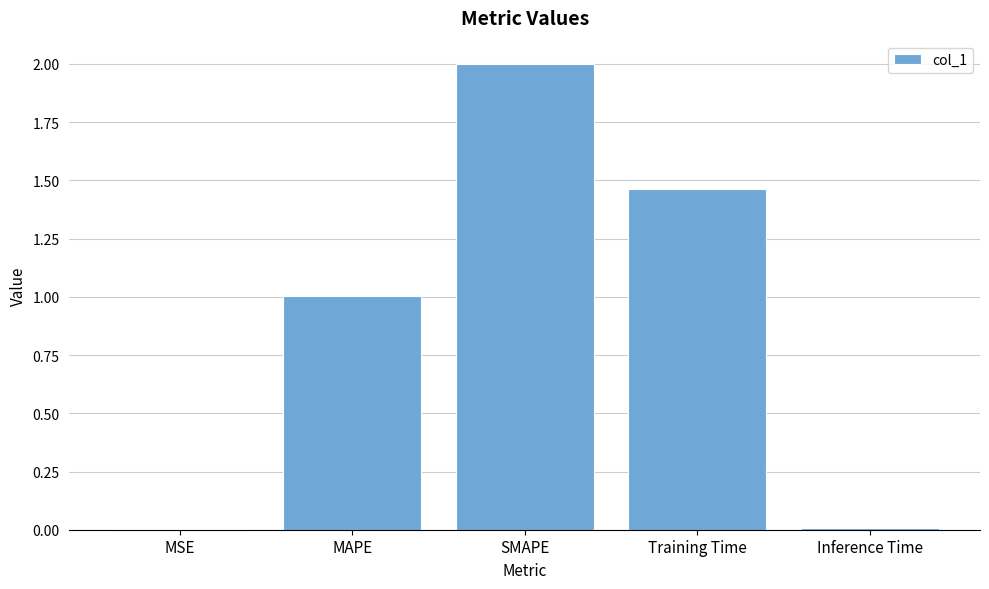

What is the maximum value shown in the chart?

2.0